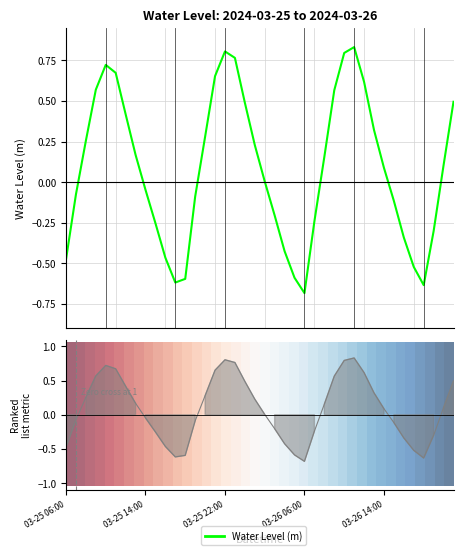

True or false: Water Level (m) has more than 2 interior local peaks.

True